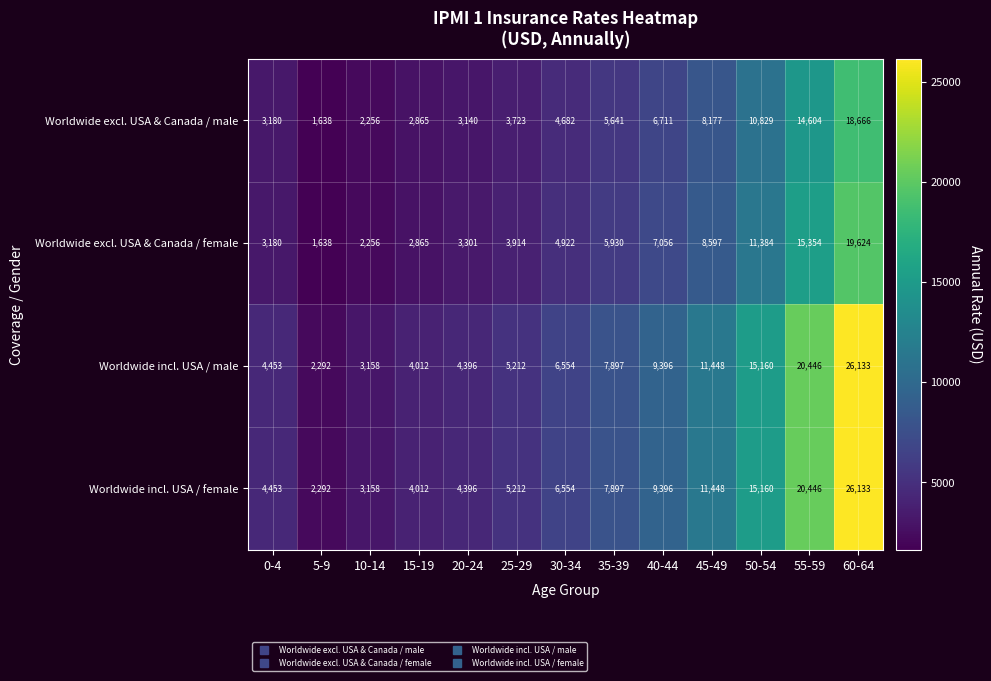

How many categories are shown in the chart?

13